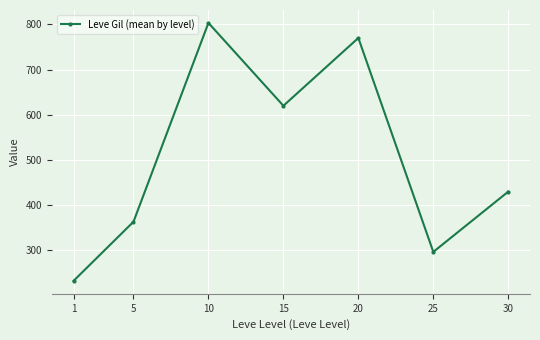

At which category does the data reach its first local peak?

10